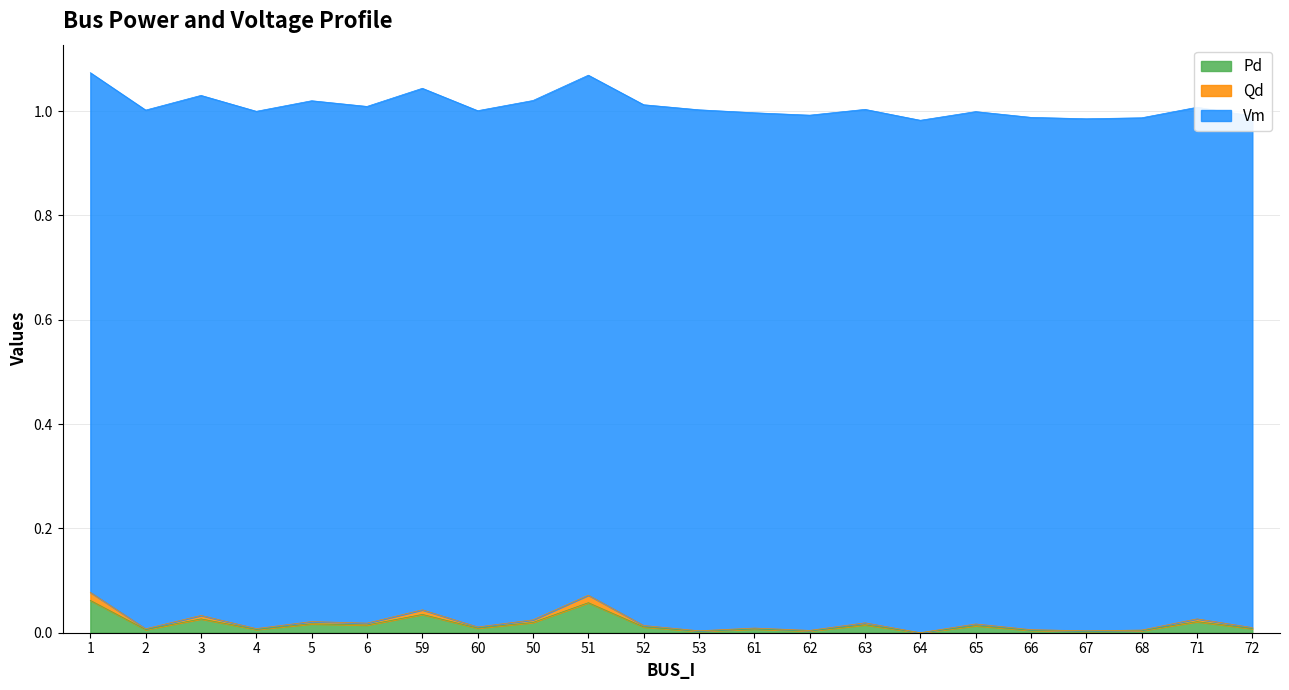

Is the value of Qd at 62 greater than the value of Pd at 61?

No